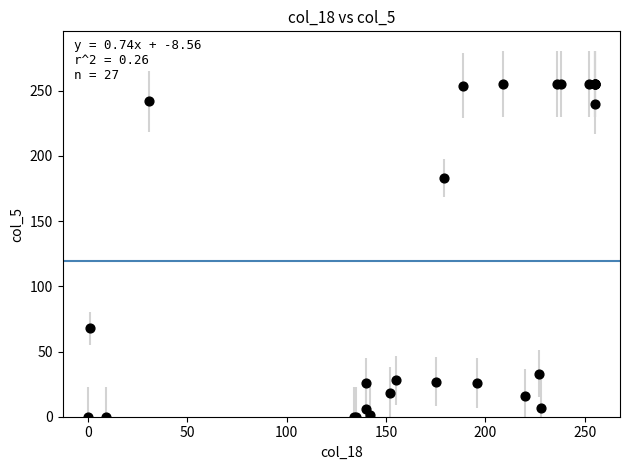

What Y value in the scatter plot is closest to 127?

183